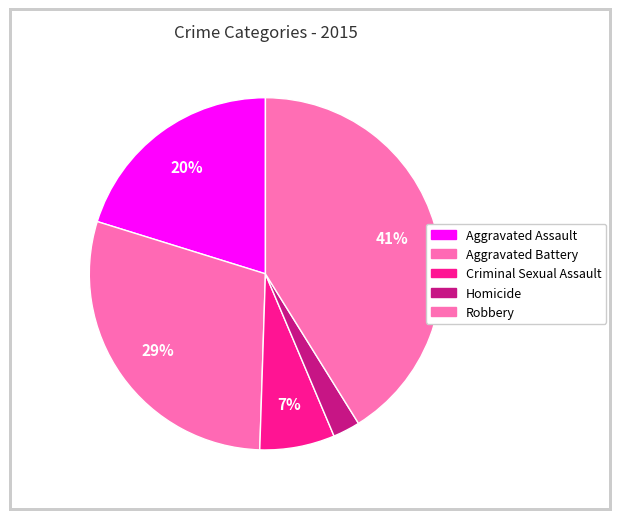

Which slice is the smallest?

Homicide